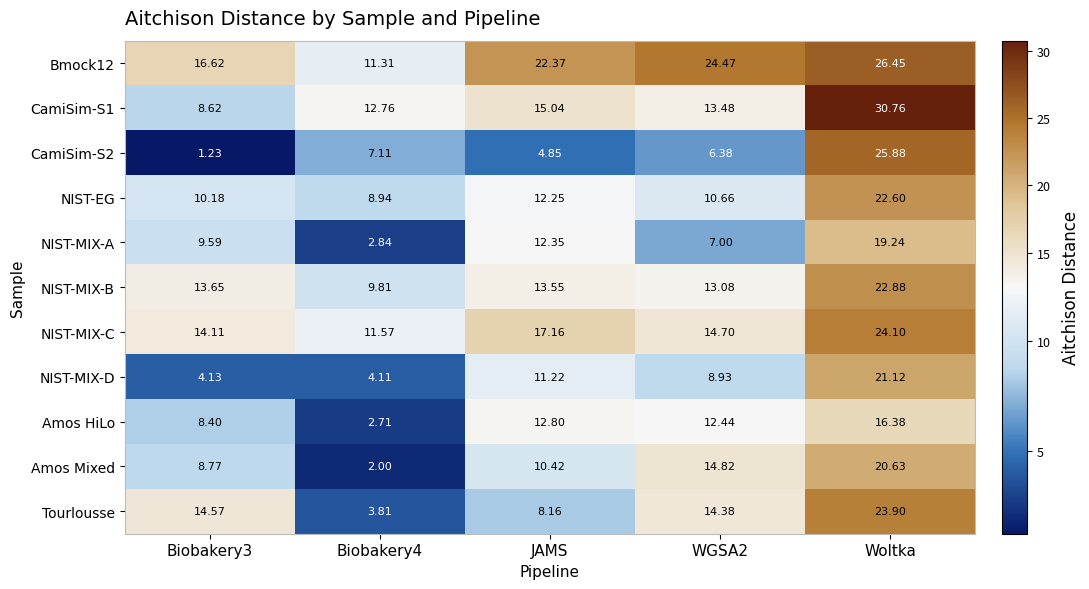

At which category is the sum across all series the highest?

Woltka